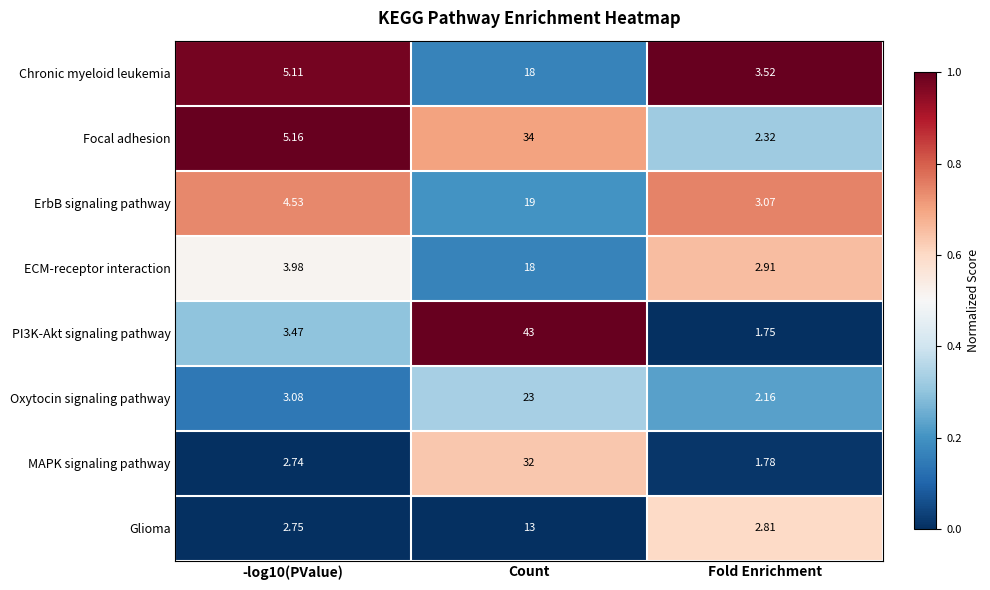

Which series changed the most between -log10(PValue) and Fold Enrichment?

Focal adhesion